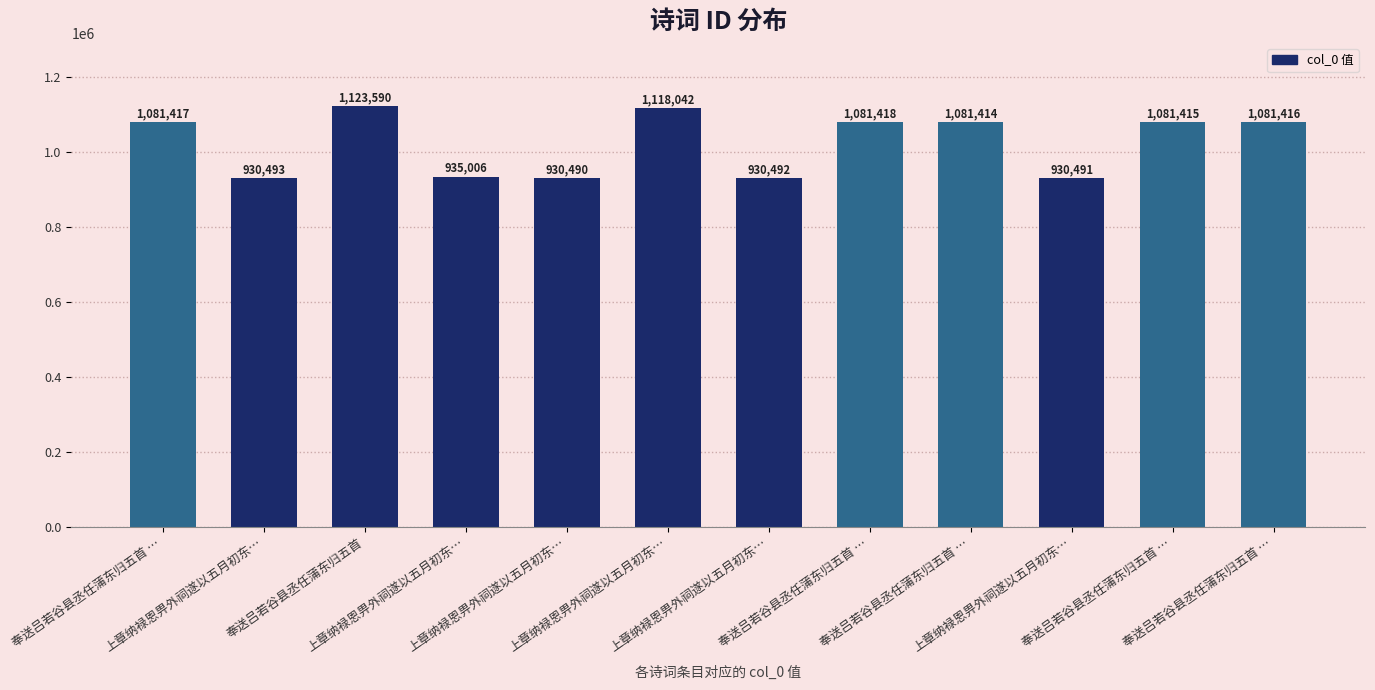

What is the greatest value displayed?

1123590